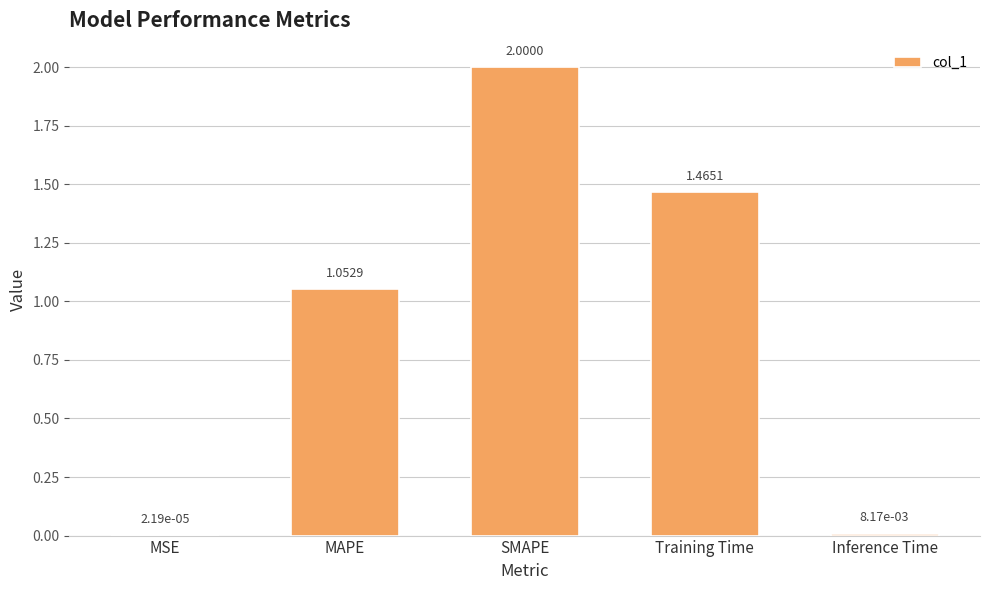

What is the change in value from MSE to Training Time?

+1.5